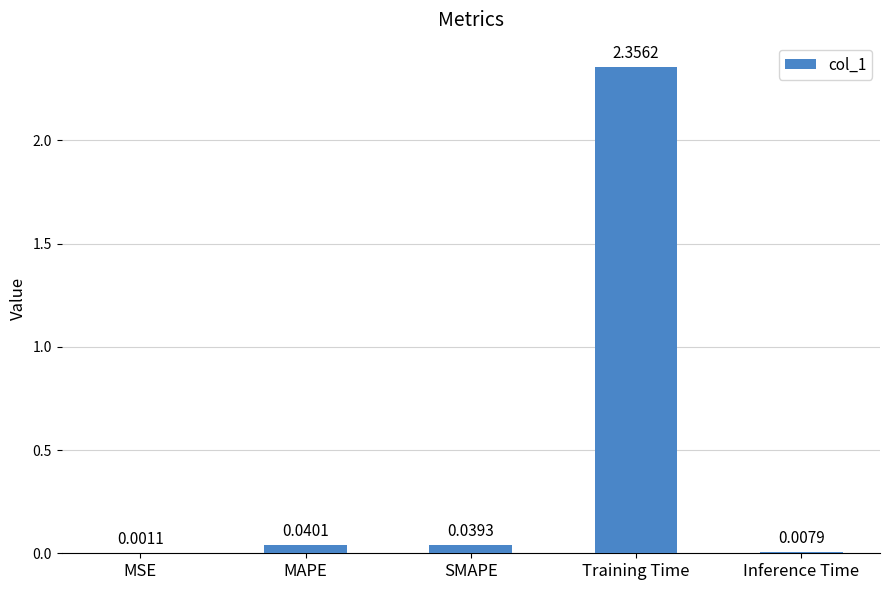

At which label is the value closest to 1?

MAPE